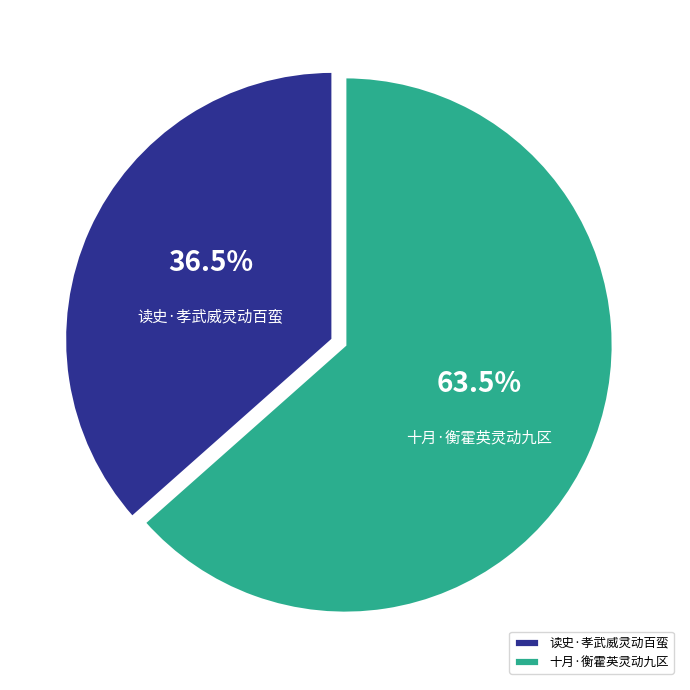

Which category accounts for the majority?

十月·衡霍英灵动九区